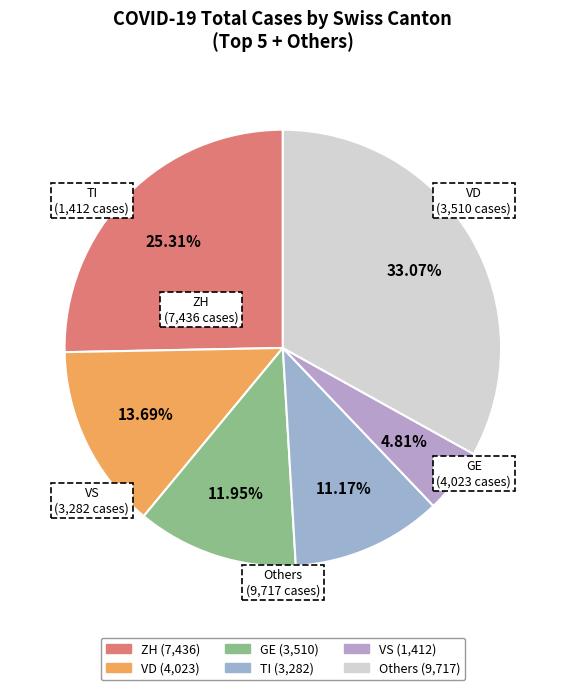

Count the number of slices in the pie.

6